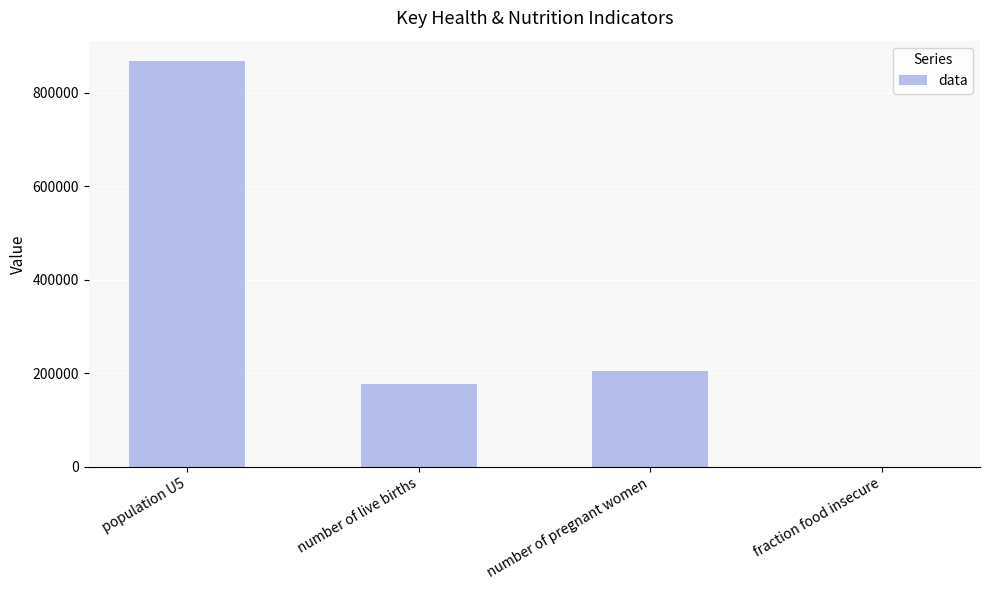

True or false: the data shows 0.4 at fraction food insecure.

True